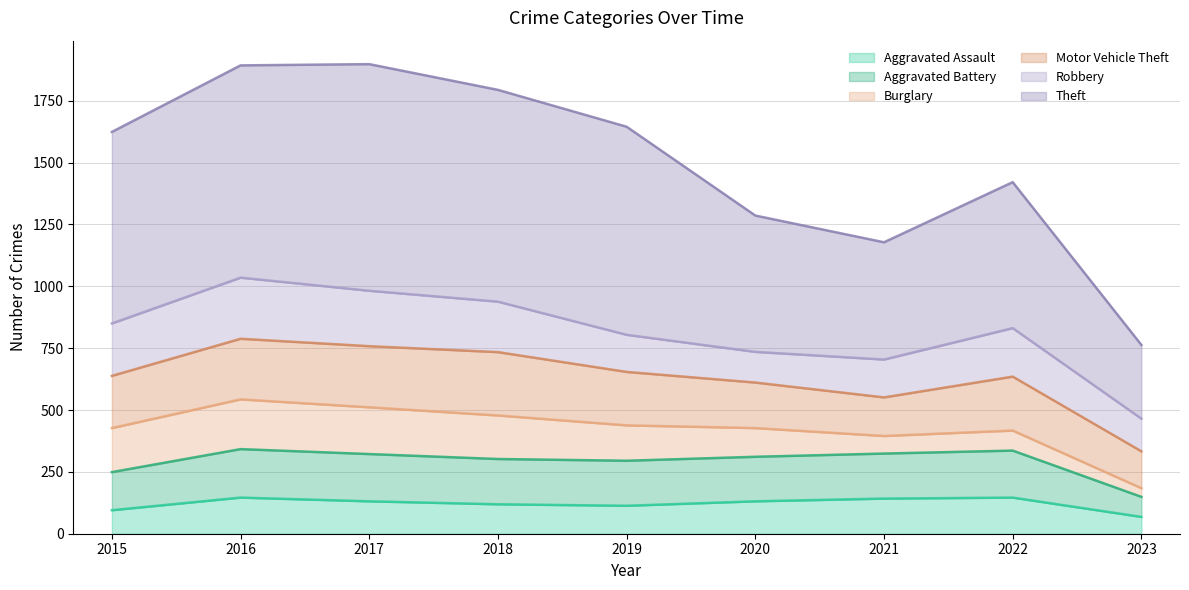

The Aggravated Battery series shows 302 at 2018. True or false?

True